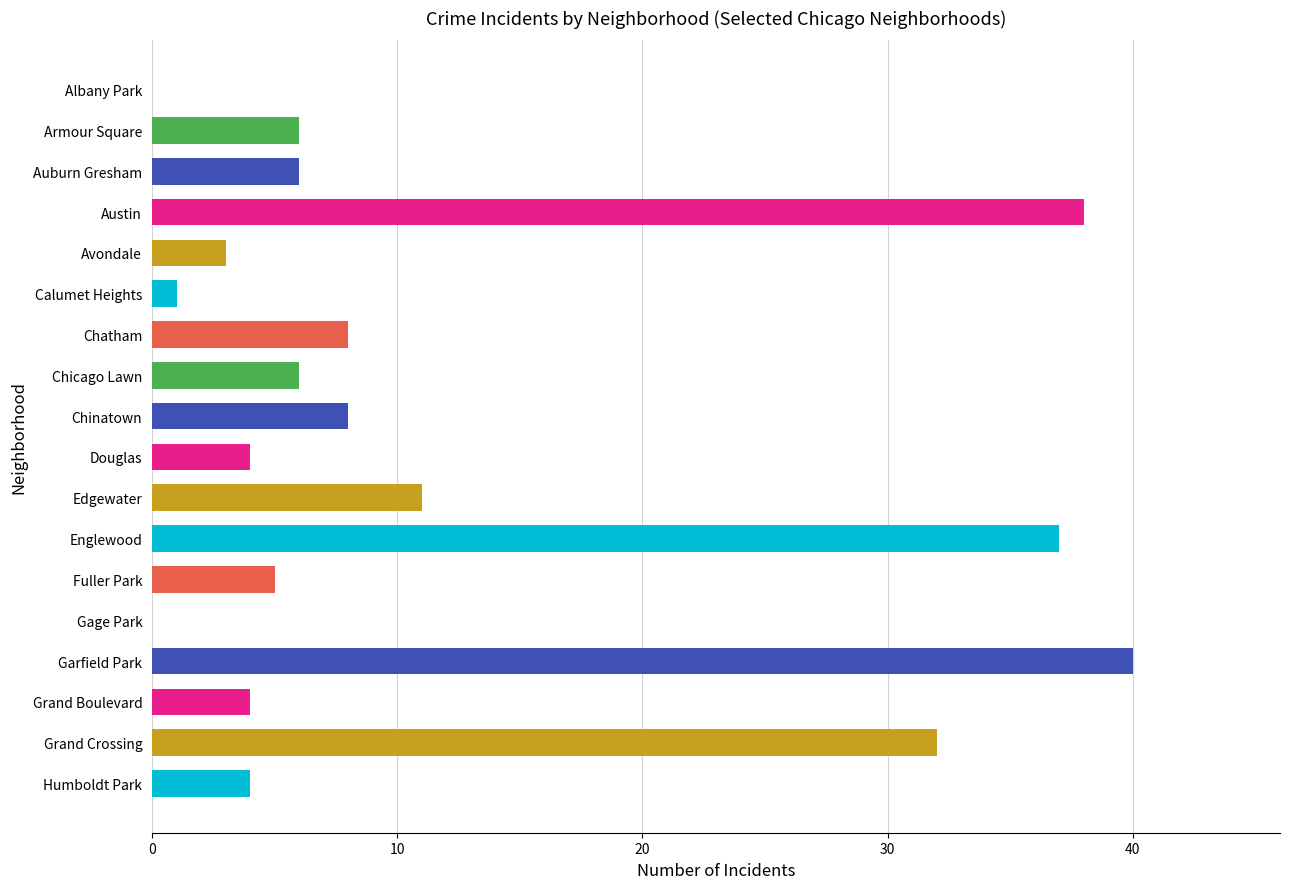

Between Auburn Gresham and Englewood, which is larger?

Englewood